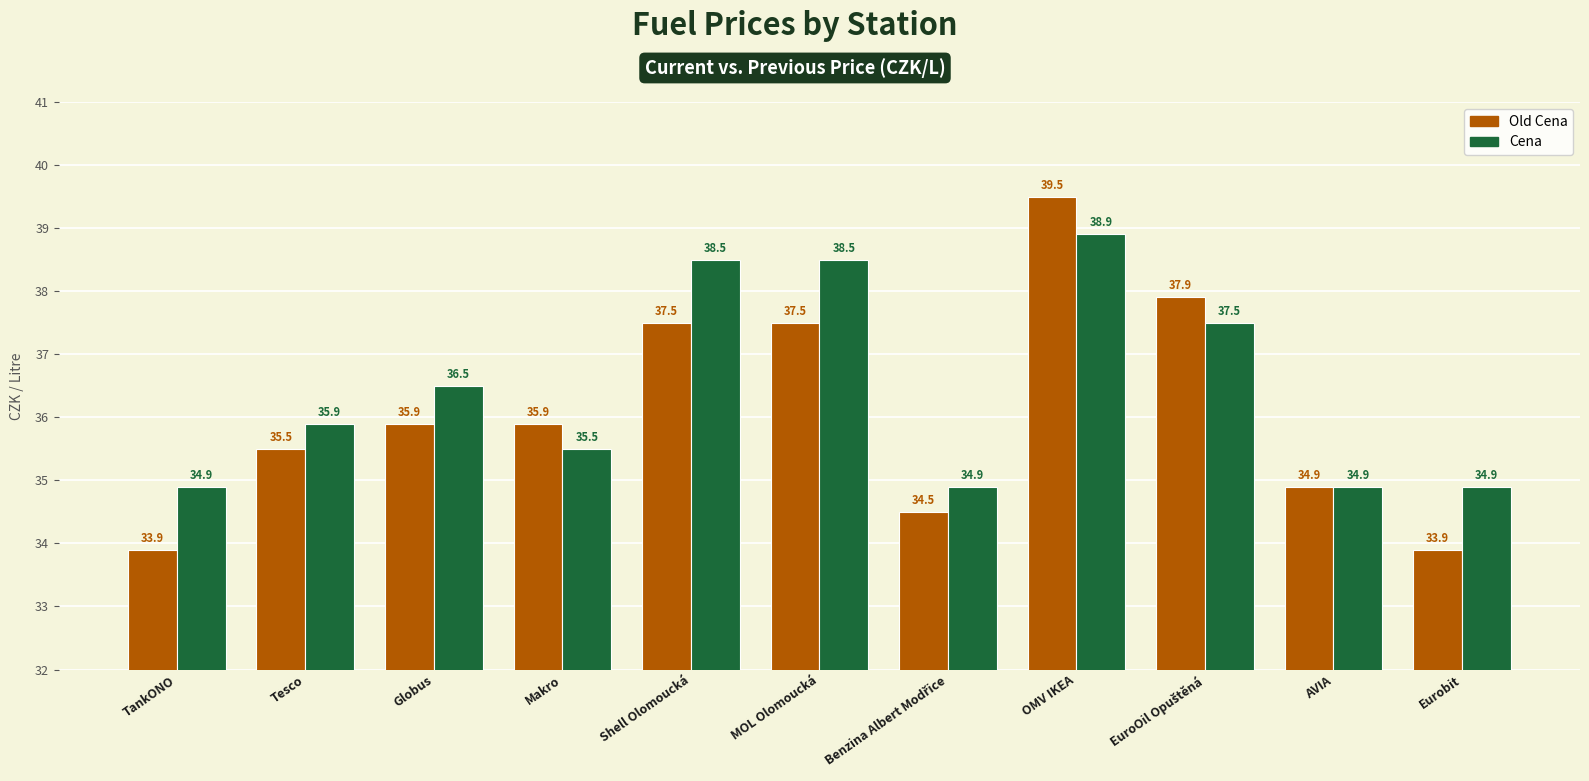

What are all the series names shown in the legend?

Old Cena, Cena